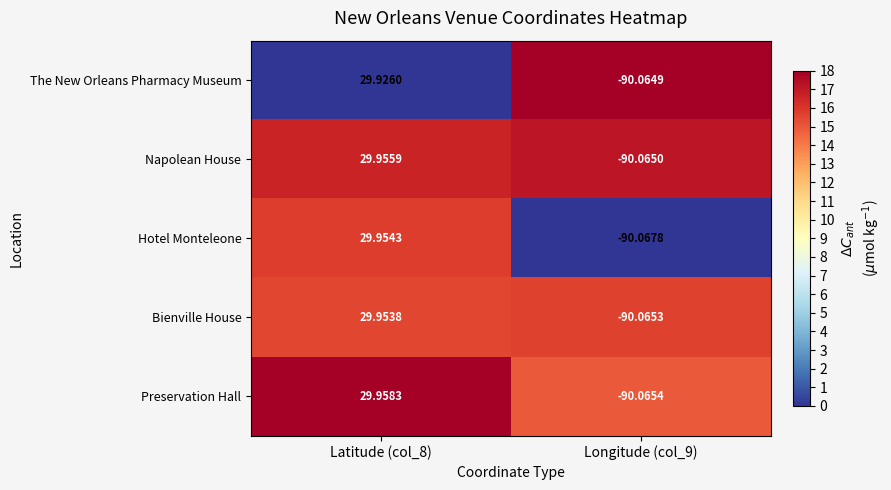

Rank the series at Longitude (col_9) from highest to lowest value.

The New Orleans Pharmacy Museum, Napolean House, Bienville House, Preservation Hall, Hotel Monteleone